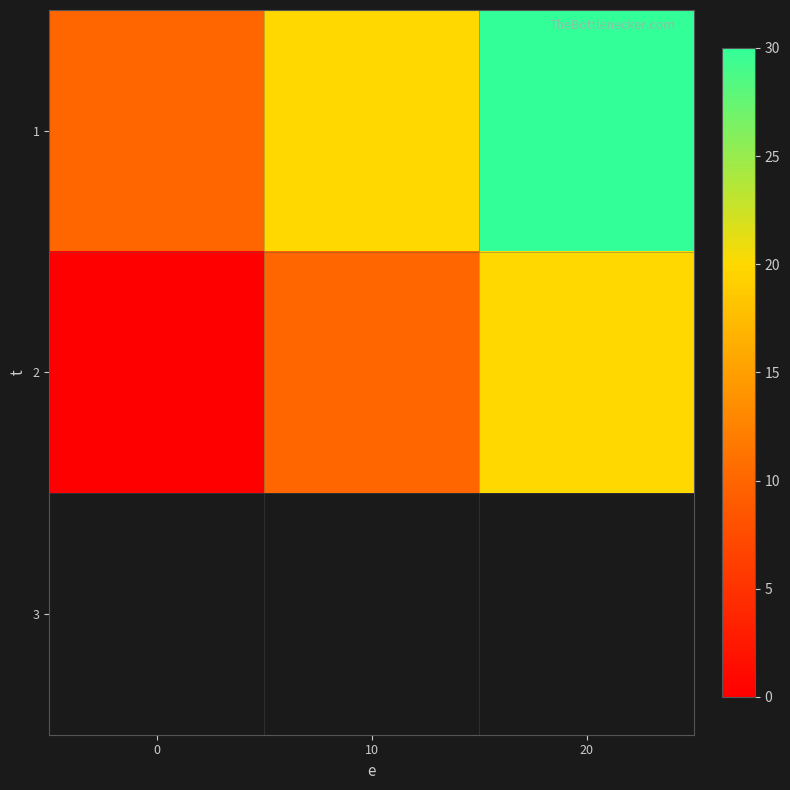

What is the spread (max minus min) of values at 0?

10